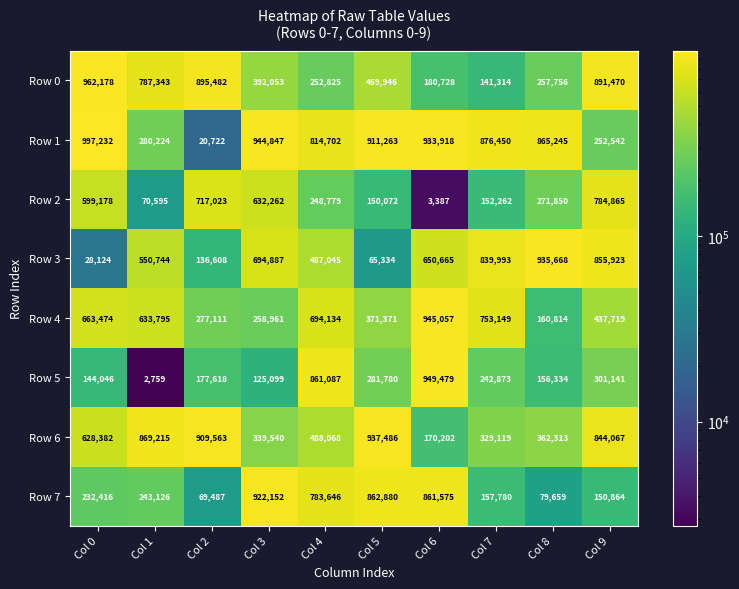

What is the difference between the Row 6 values at Col 4 and Col 5?

449418